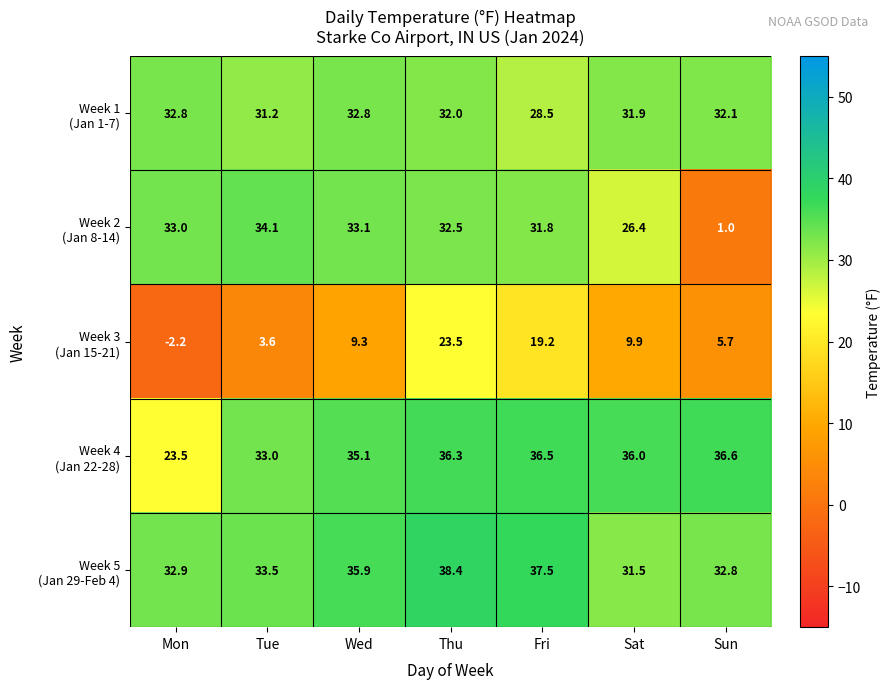

What is the difference between the highest and lowest values at Tue?

30.5